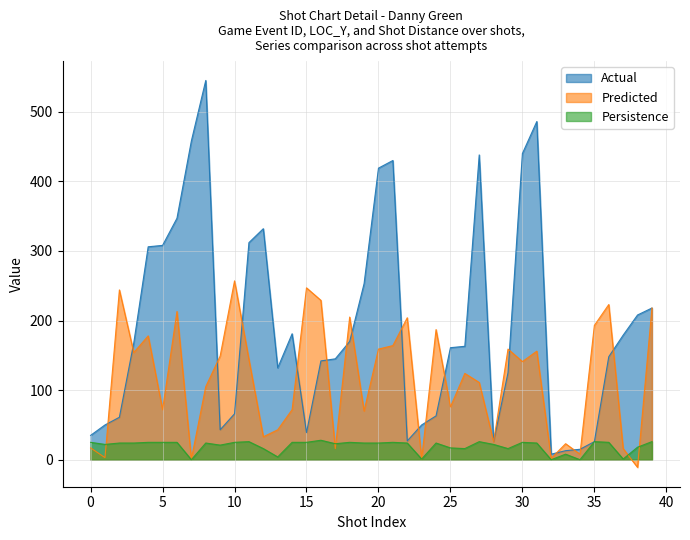

The Predicted series shows 72 at 5. True or false?

True